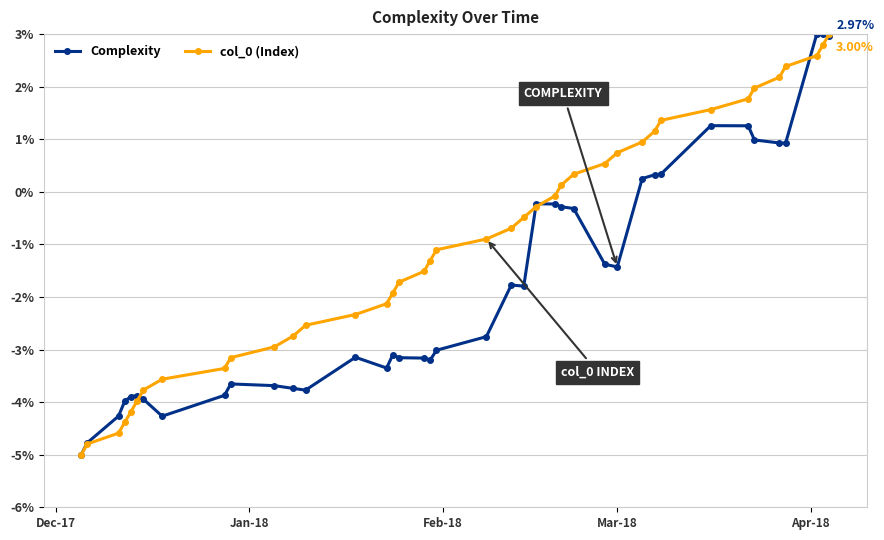

List the series in order of their overall mean, highest first.

col_0 (Index), Complexity